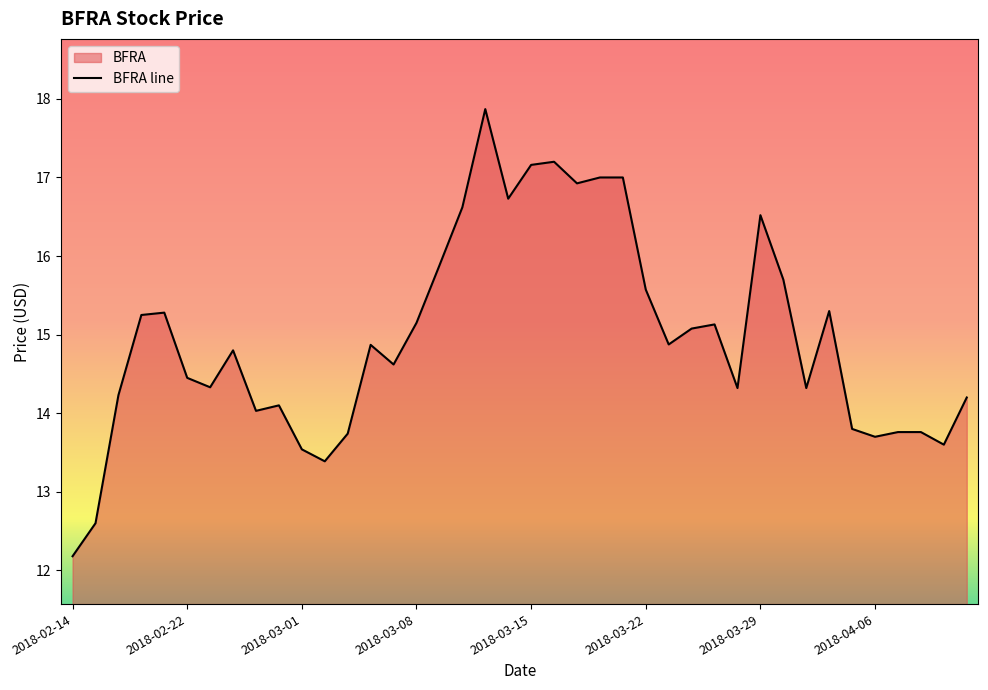

What is the value of the 11th point from the left?

13.5